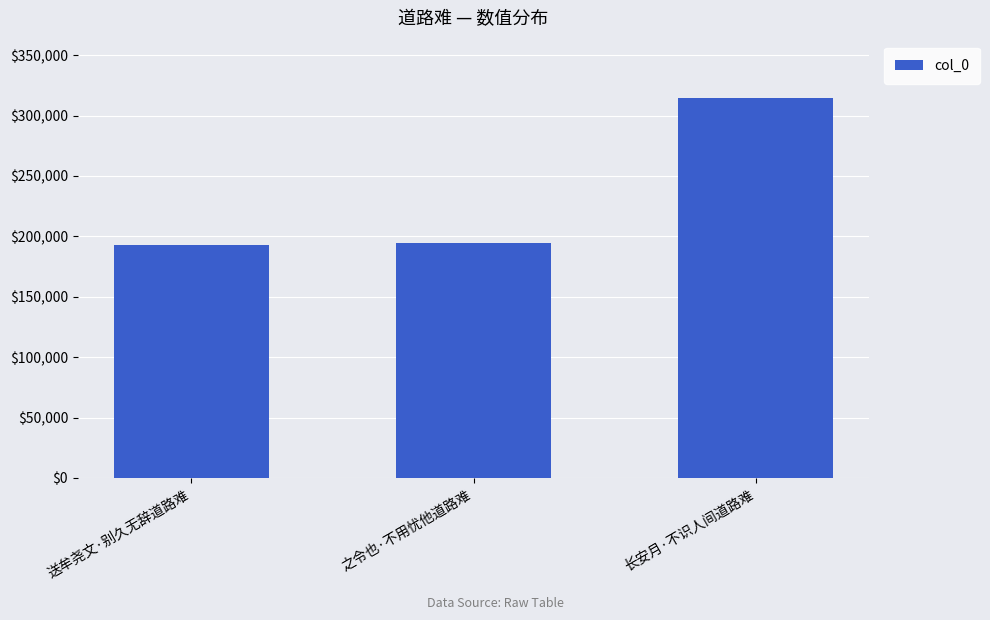

Are the bars horizontal?

No